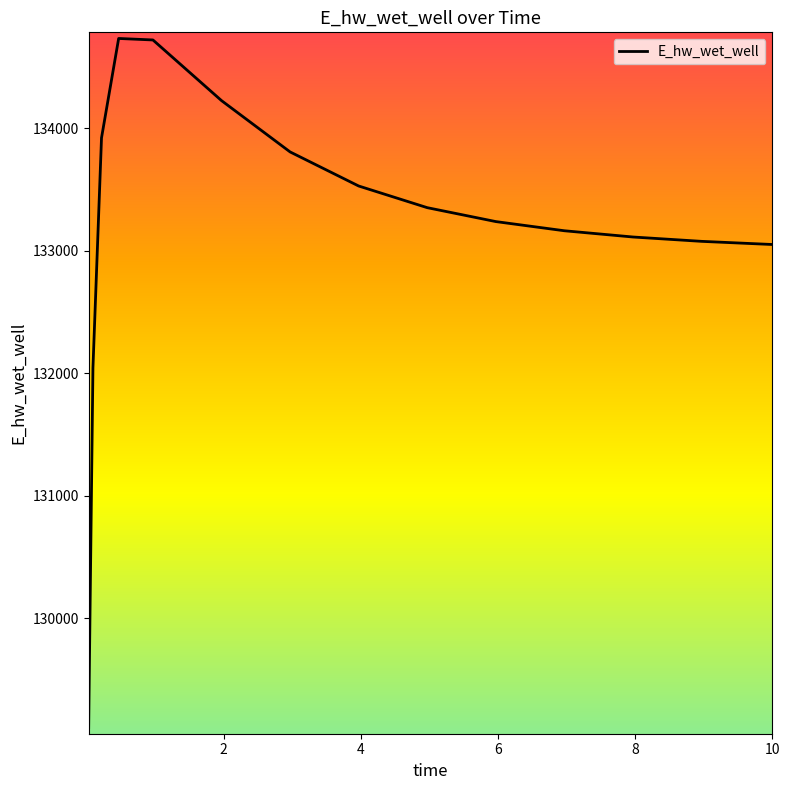

What is the greatest value displayed?

134731.0